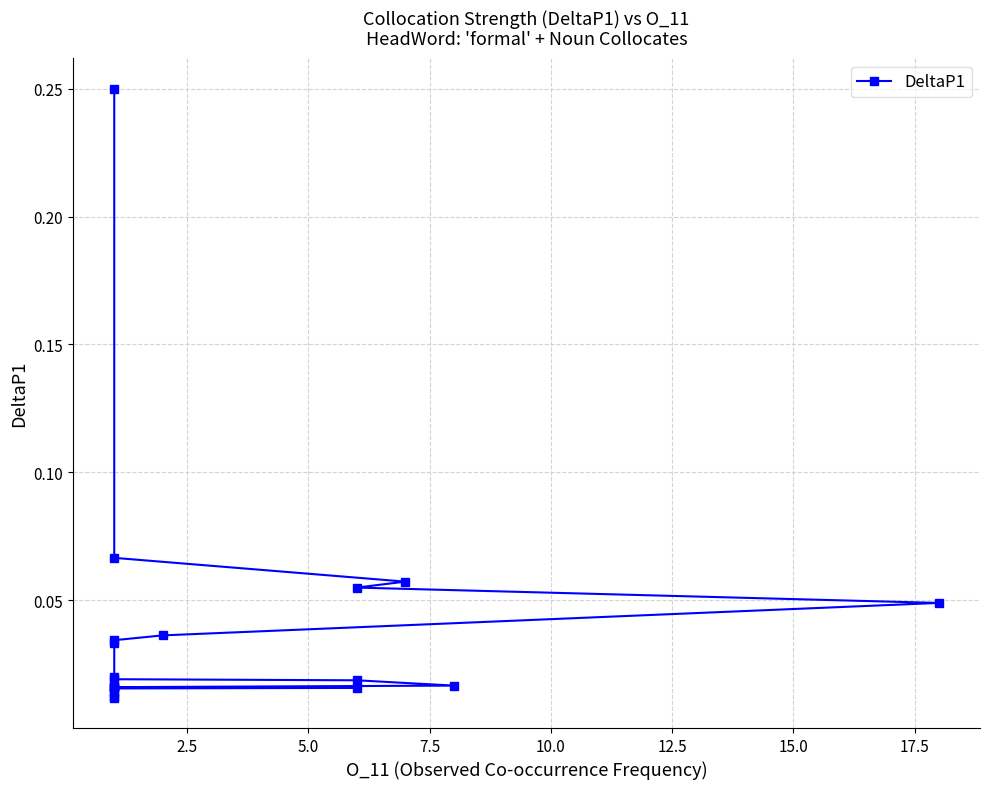

Does the chart display data point markers on the line(s)?

Yes